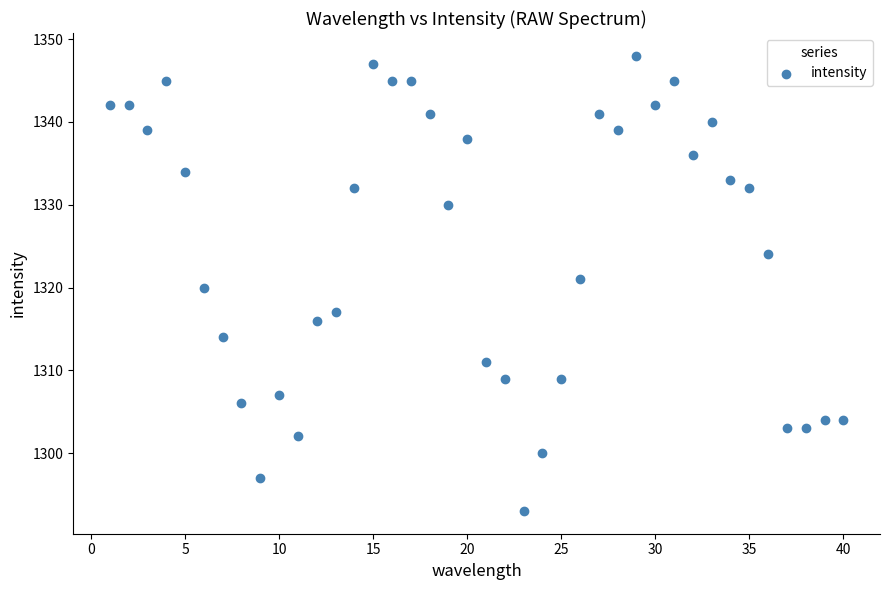

What is the range of Y values (max minus min)?

55